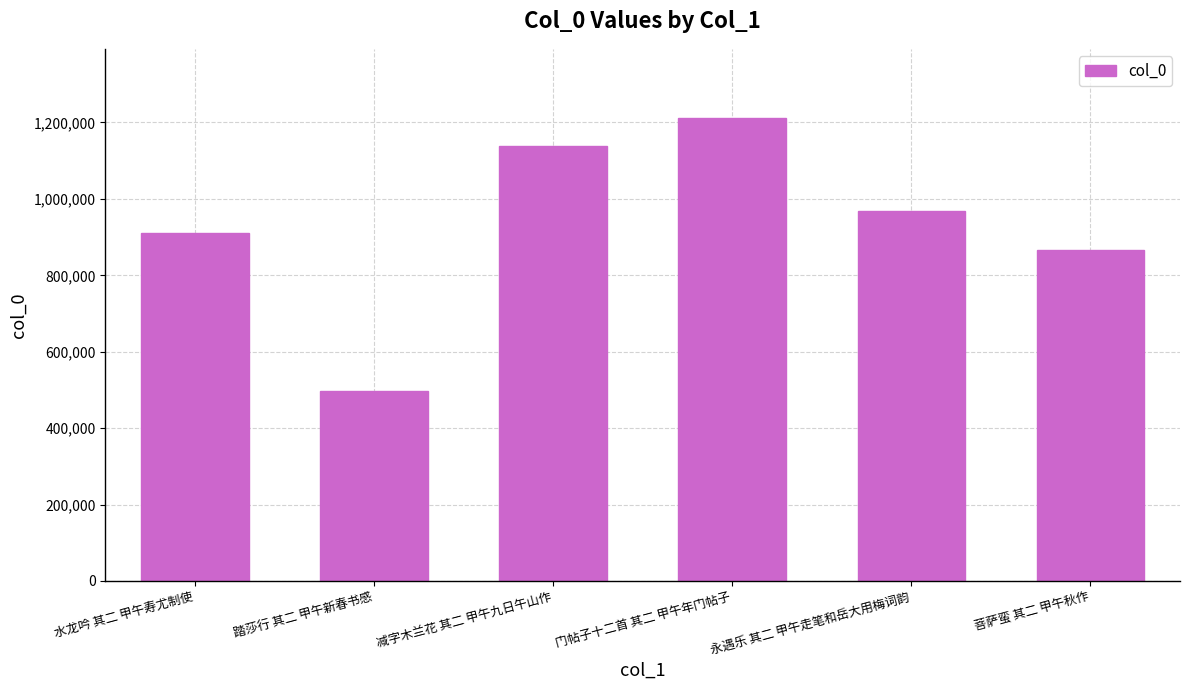

Which has a higher value, 门帖子十二首 其二 甲午年门帖子 or 永遇乐 其二 甲午走笔和岳大用梅词韵?

门帖子十二首 其二 甲午年门帖子